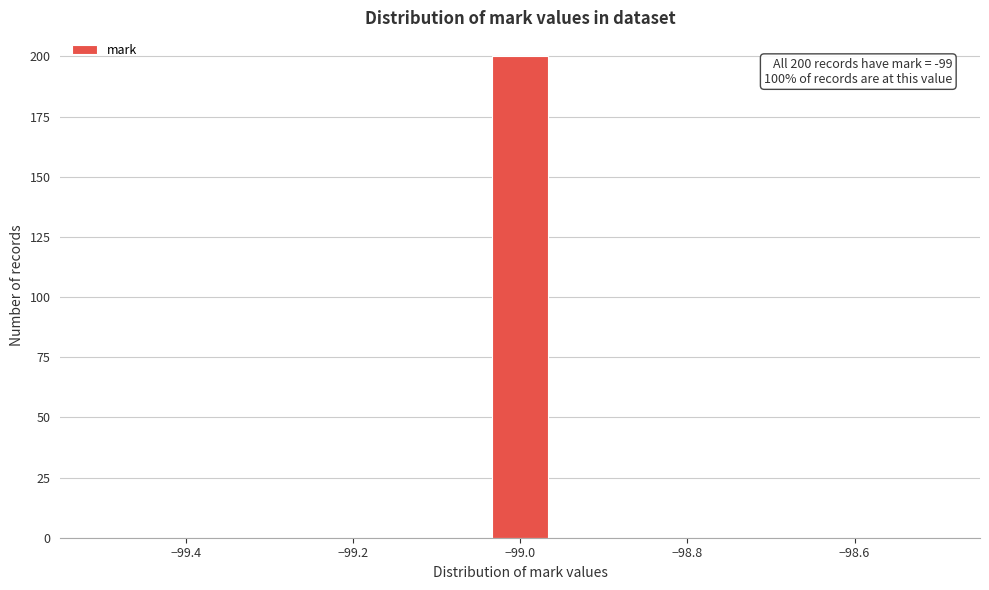

Around what value on the x-axis is the tallest bar? Give the approximate position of its centre, as read against the axis.

-99.00